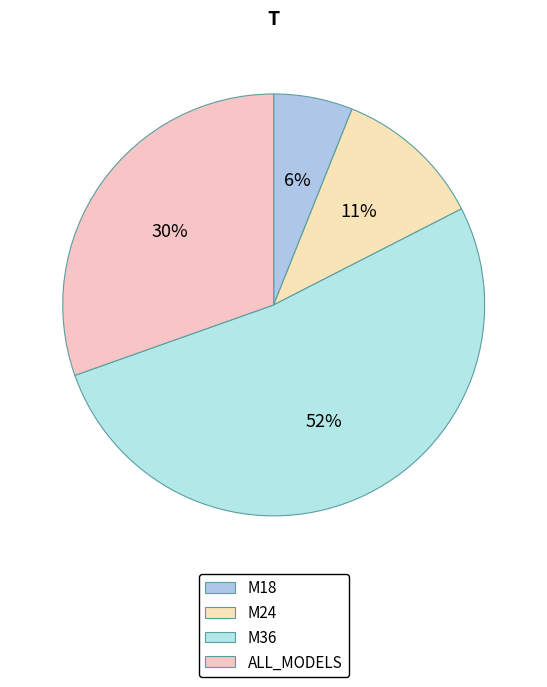

What is the change in value from M36 to ALL_MODELS?

-289.0